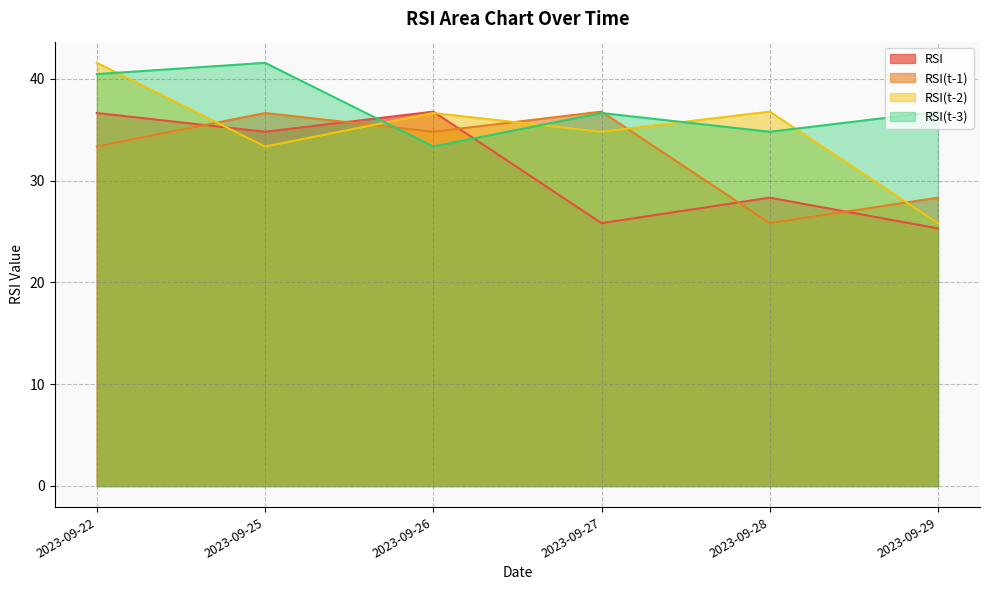

Is the value of RSI(t-3) at 2023-09-28 greater than the value of RSI at 2023-09-22?

No